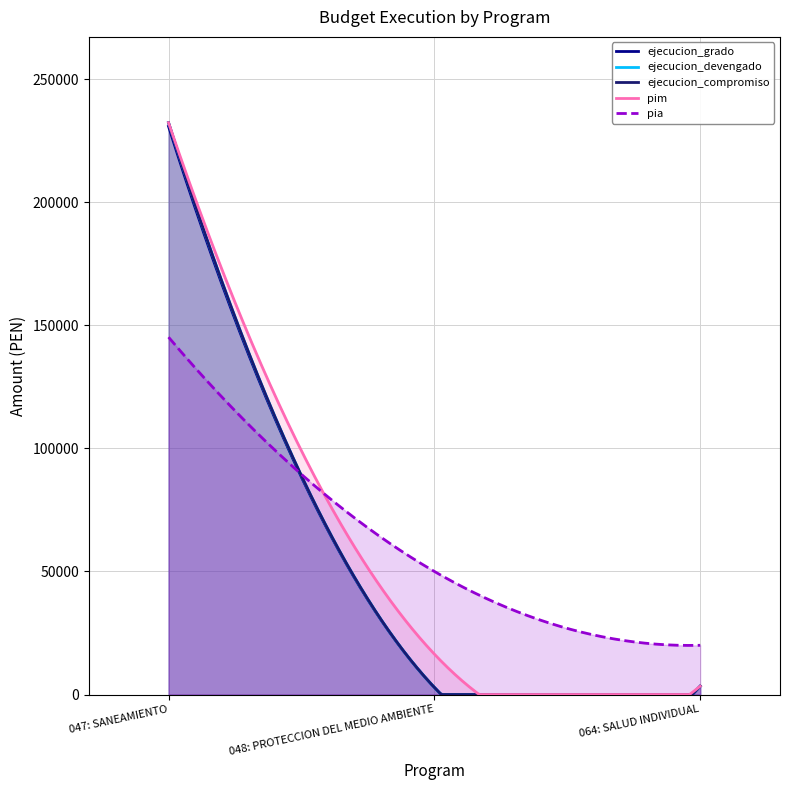

Reading left to right, list all the values displayed in this chart.

ejecucion_grado: 047: SANEAMIENTO=230856	048: PROTECCION DEL MEDIO AMBIENTE=2870	064: SALUD INDIVIDUAL=3400
ejecucion_devengado: 047: SANEAMIENTO=232356	048: PROTECCION DEL MEDIO AMBIENTE=2870	064: SALUD INDIVIDUAL=3400
ejecucion_compromiso: 047: SANEAMIENTO=232356	048: PROTECCION DEL MEDIO AMBIENTE=2870	064: SALUD INDIVIDUAL=3400
pim: 047: SANEAMIENTO=232360	048: PROTECCION DEL MEDIO AMBIENTE=16406	064: SALUD INDIVIDUAL=3400
pia: 047: SANEAMIENTO=145210	048: PROTECCION DEL MEDIO AMBIENTE=50000	064: SALUD INDIVIDUAL=20000